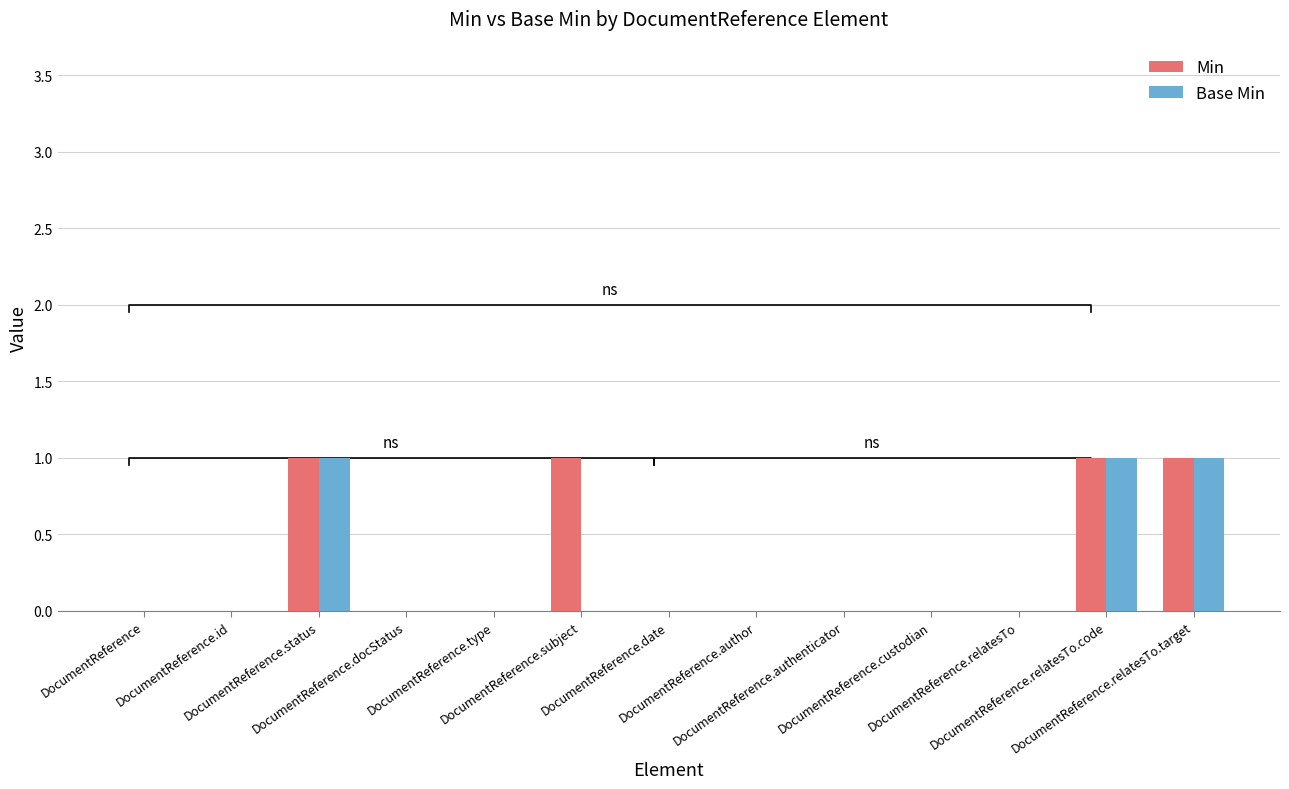

At which category is the sum across all series the highest?

DocumentReference.status